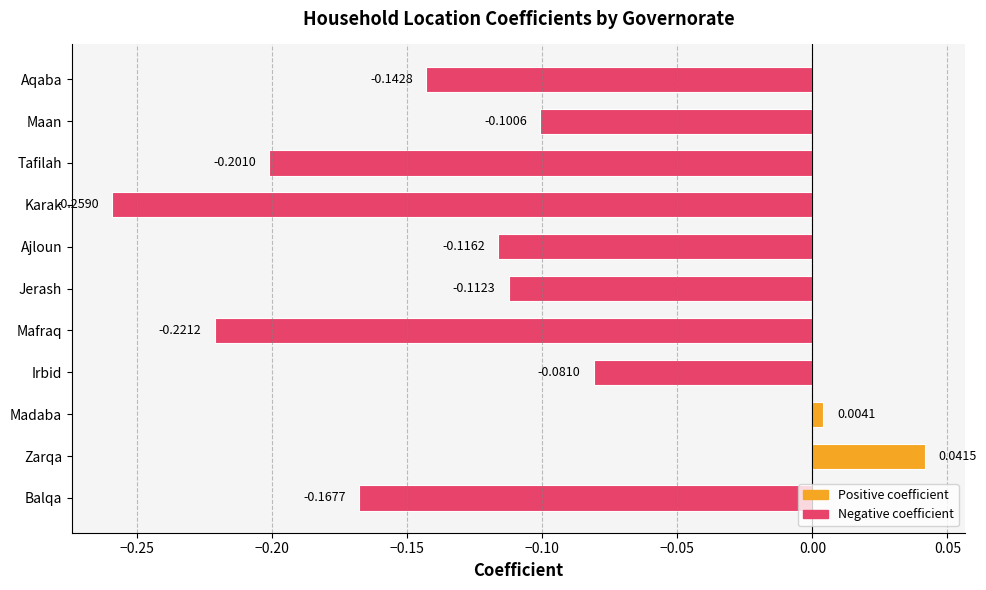

What is the difference between the maximum and minimum values?

0.3